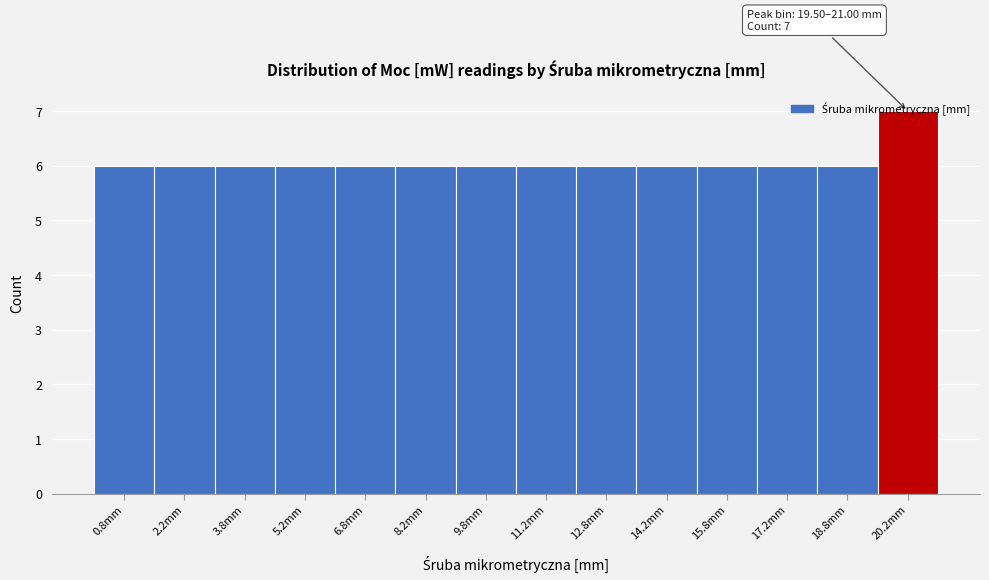

Over which range of the x-axis is the bar tallest?

19.5 to 21.0